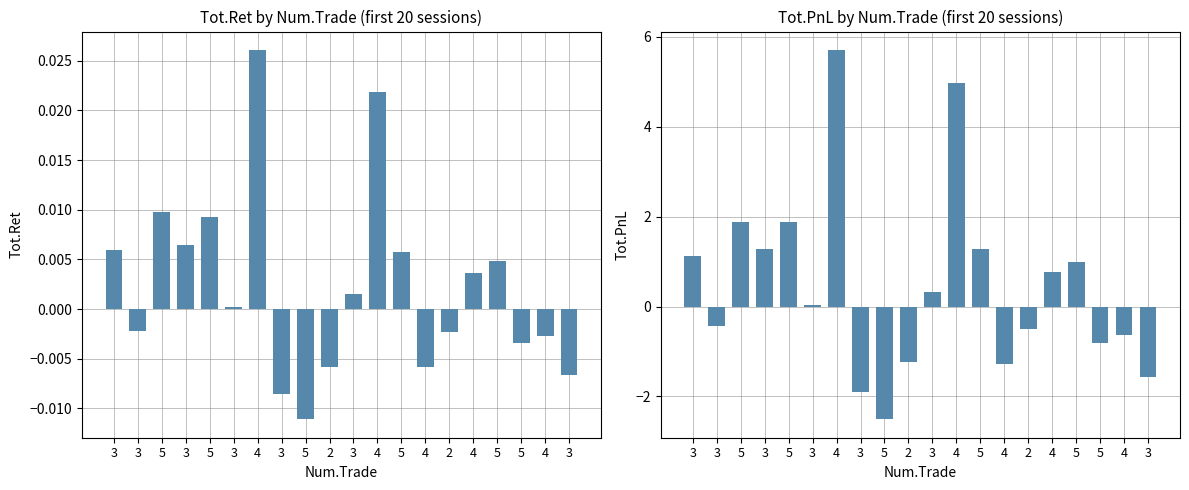

How many bars are there in total?

40